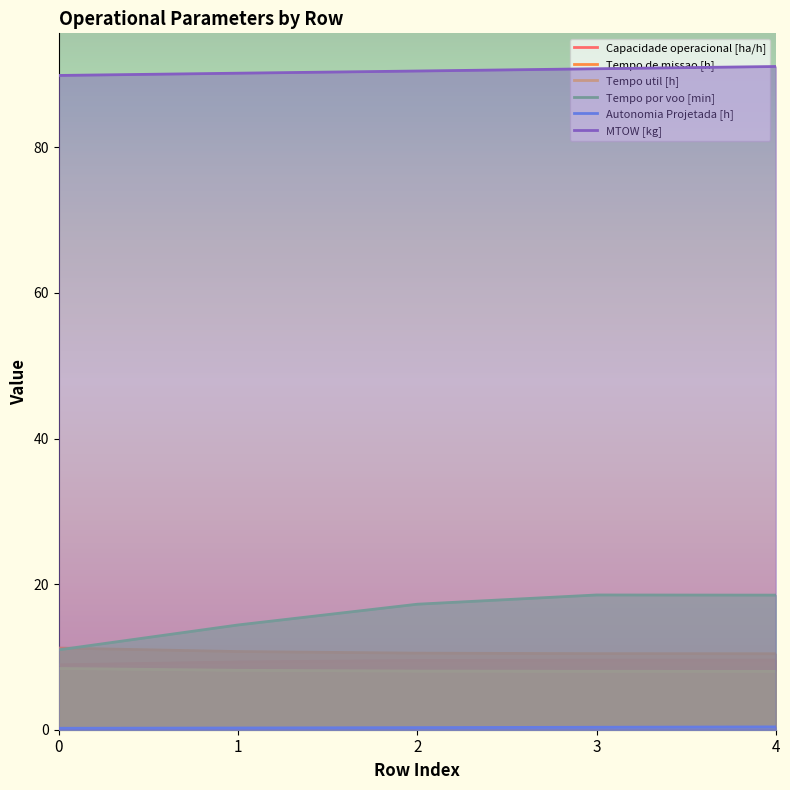

How many data points does each series have?

5